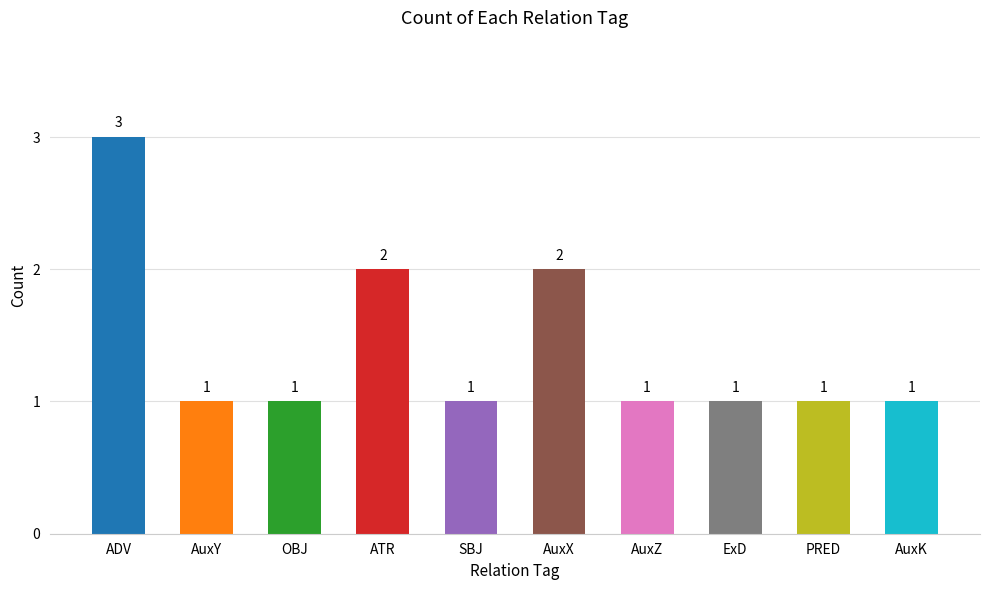

What is the value of the 9th bar from the left?

1